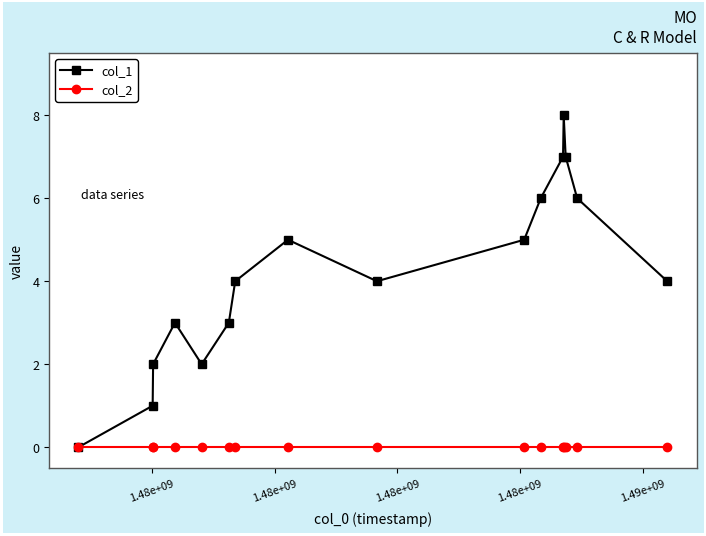

What is the average value of the col_1 series?

4